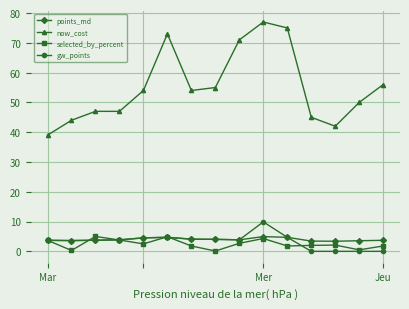

What is the value of the selected_by_percent point at the 12th from the left?

2.0